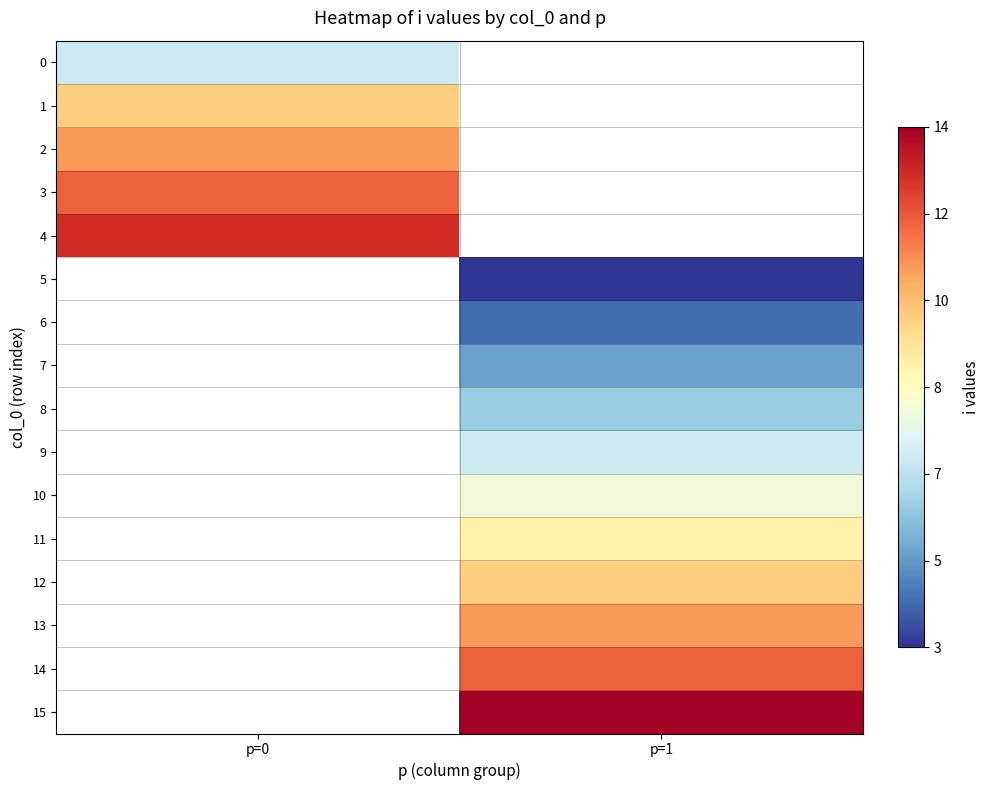

Is the value of 15 at p=1 greater than the value of 3 at p=1?

No